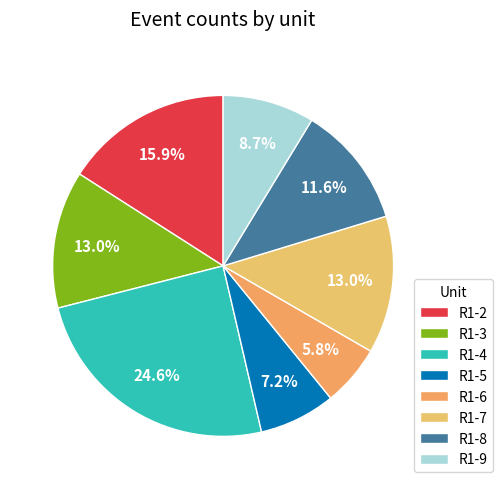

To the nearest percent, what is the difference between the largest and smallest slice percentages?

19%